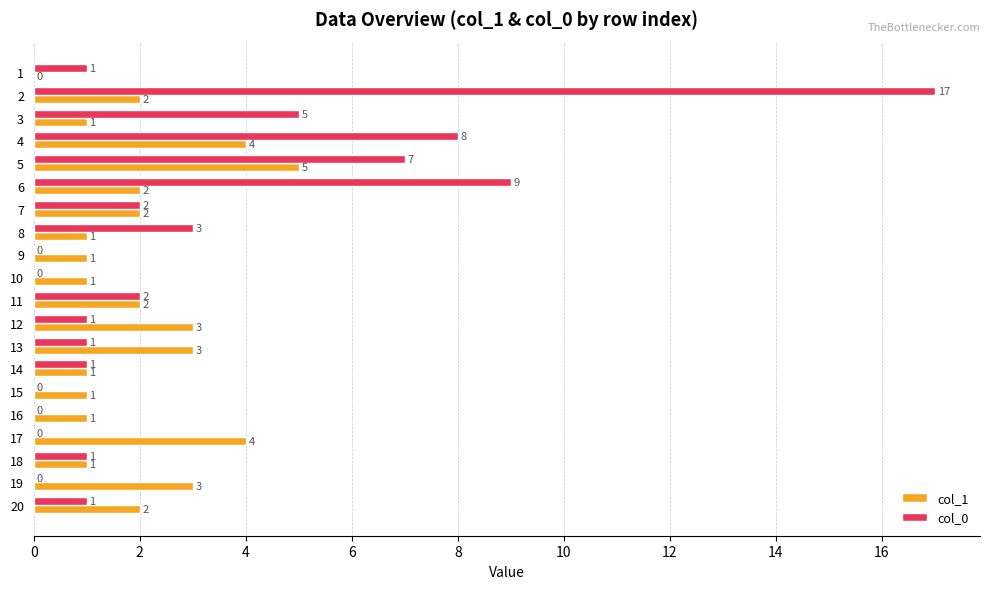

Which series has the largest total across all categories?

col_0